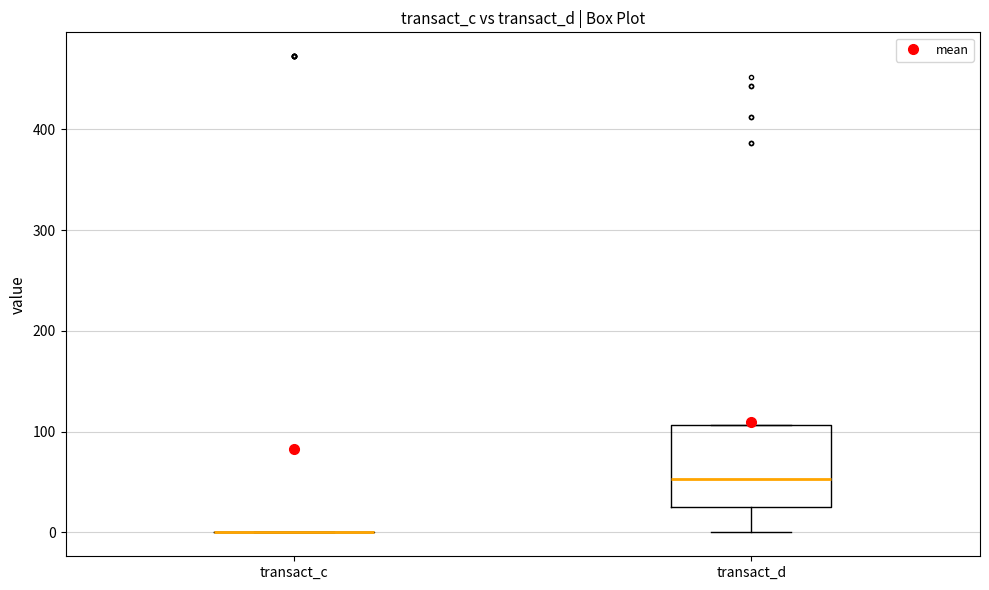

Reading left to right, read every box against the y-axis: the position of its median line, the range the box covers, and the ends of its whiskers. The values are not printed on the chart, so give them approximately, as read against the axis.

transact_c: box collapsed to a line at 0, whiskers 0 to 0
transact_d: median 50, box 30 to 110, whiskers 0 to 110